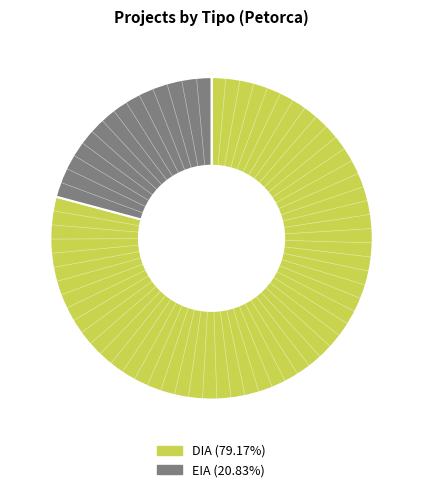

Is there a majority slice in this chart?

Yes